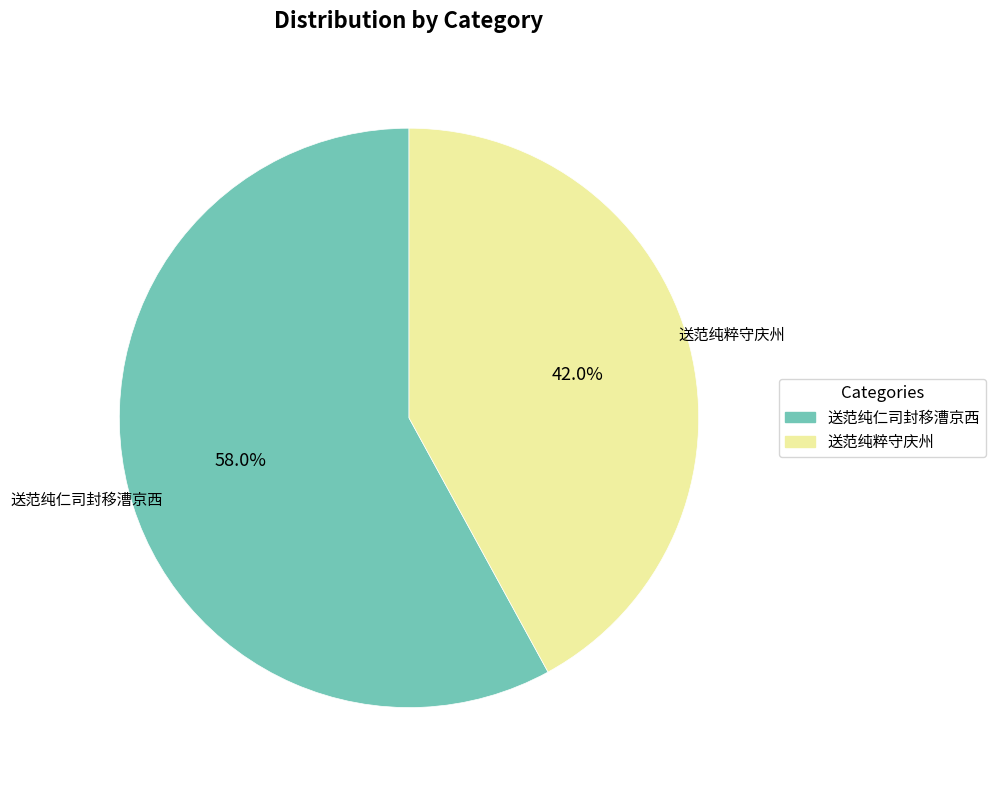

Count the number of slices in the pie.

2